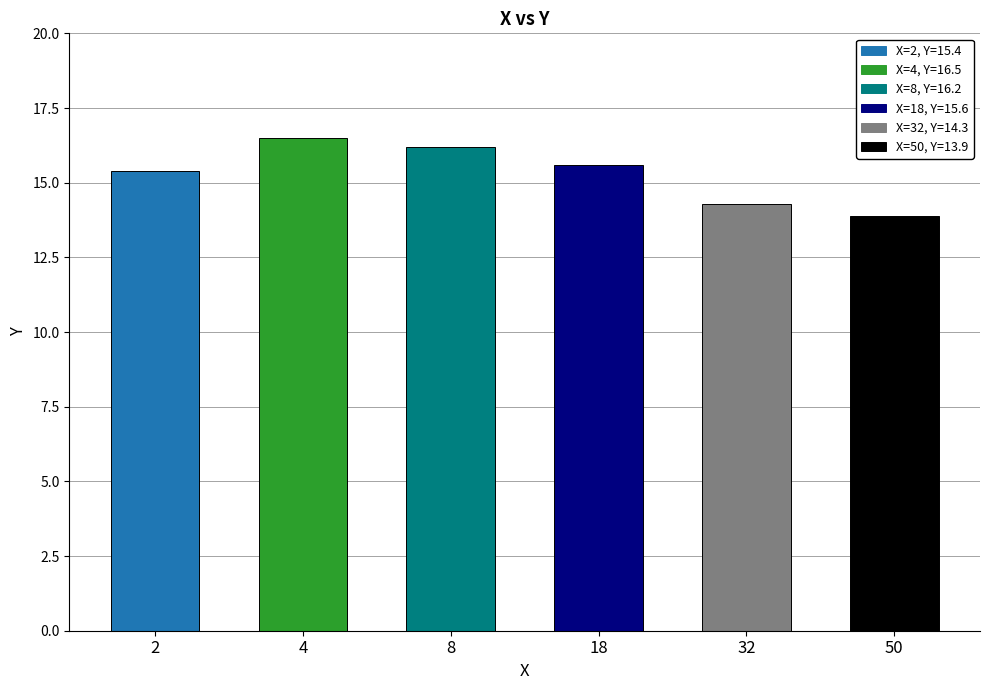

List the labels in order of value, smallest first.

50, 32, 2, 18, 8, 4